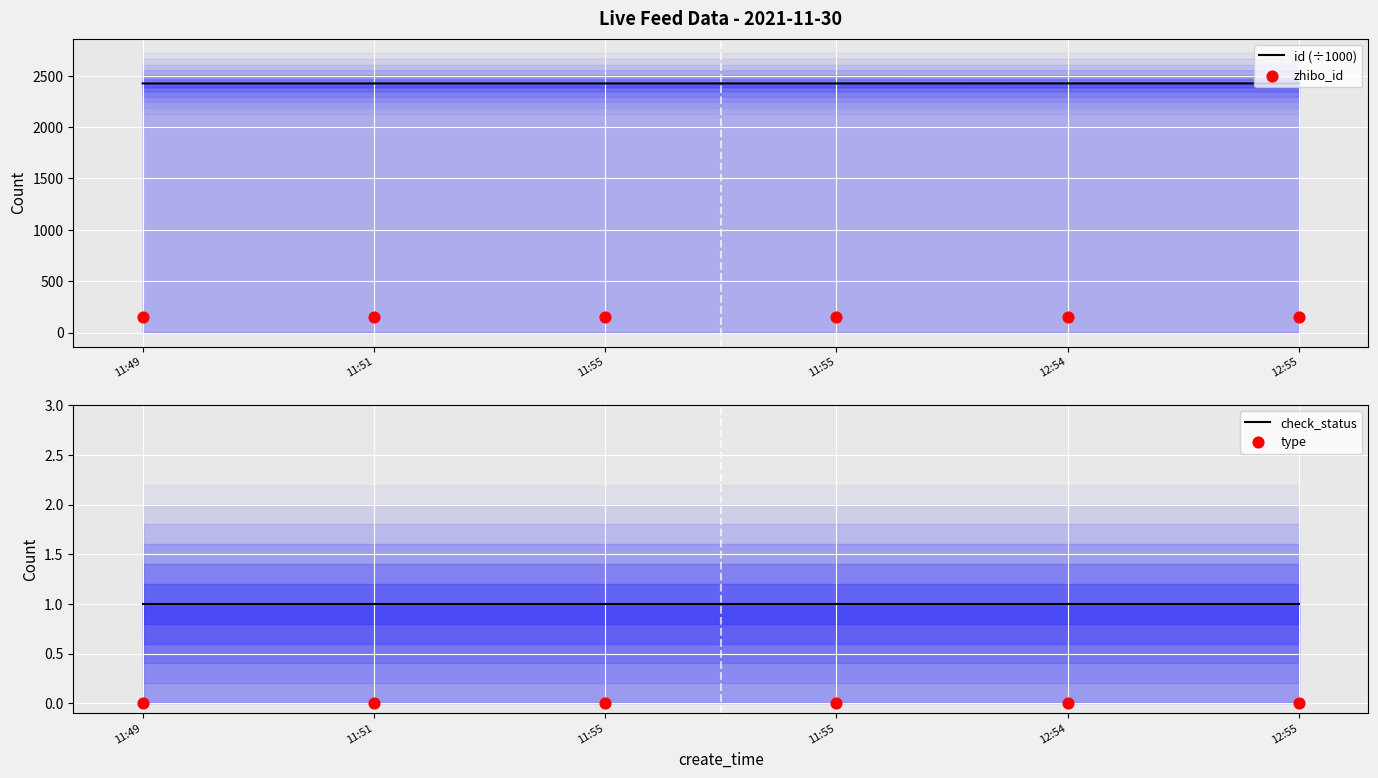

What are all the series names shown in the legend?

id (÷1000), zhibo_id, check_status, type